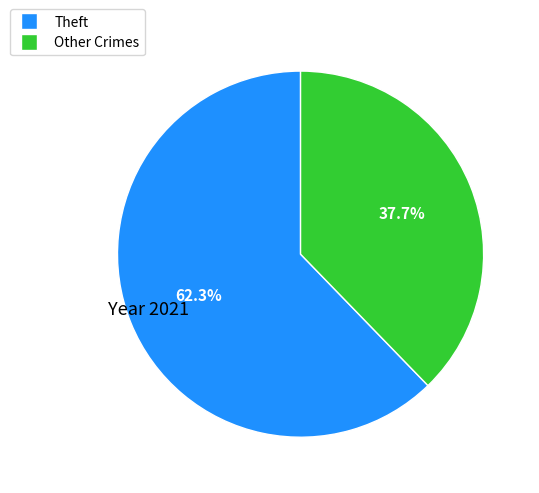

Does any single category account for the majority?

Yes